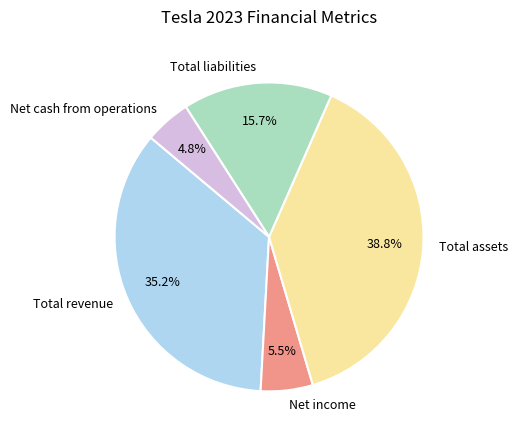

To the nearest percent, what is the difference between the Total liabilities and Net income slice percentages?

10%